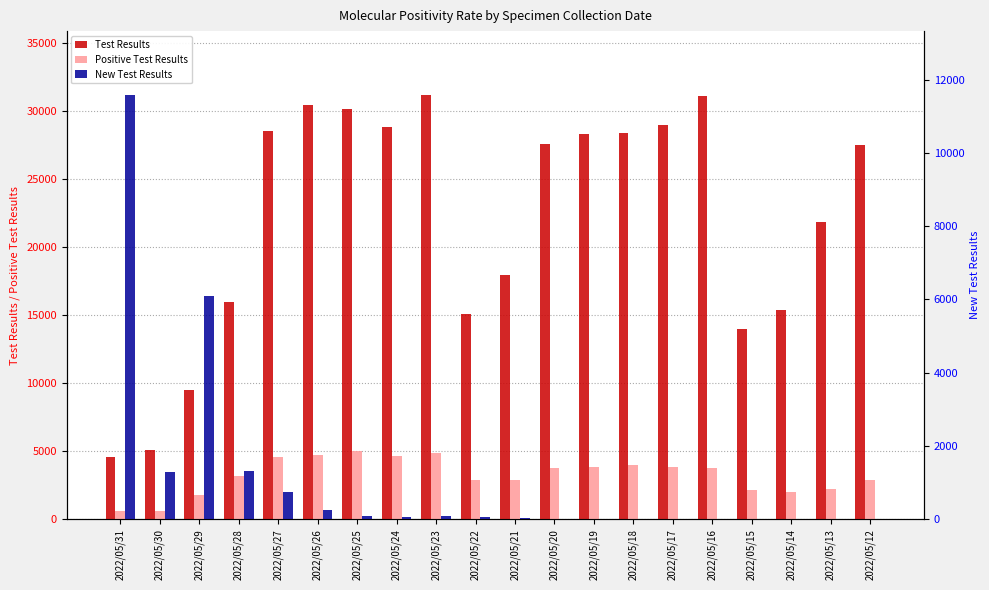

What is the greatest value displayed?

31191